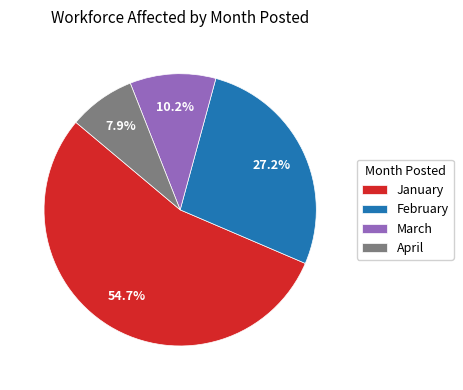

Is there a majority slice in this chart?

Yes